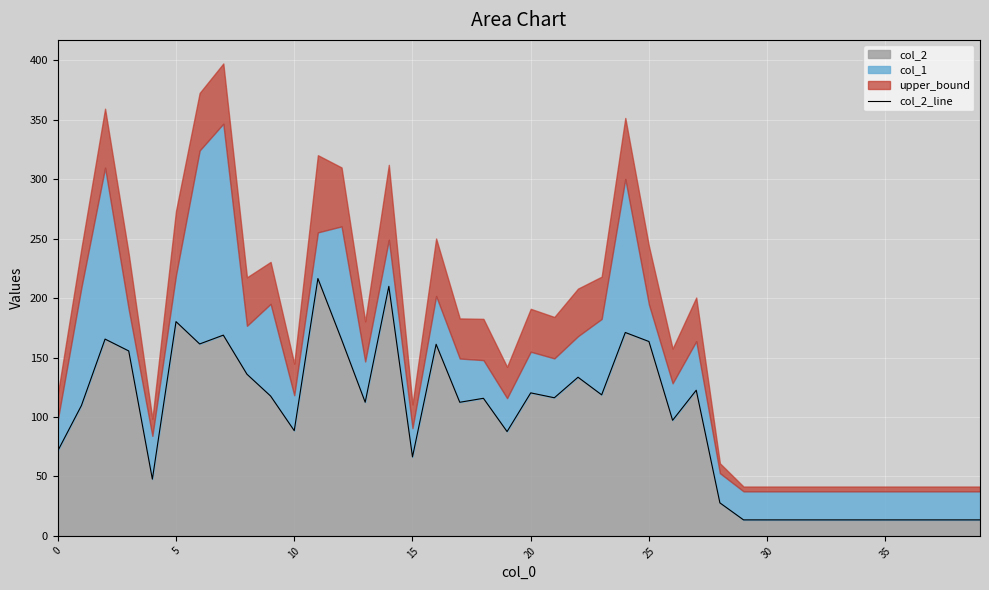

Between 9 and 21, which is larger?

9